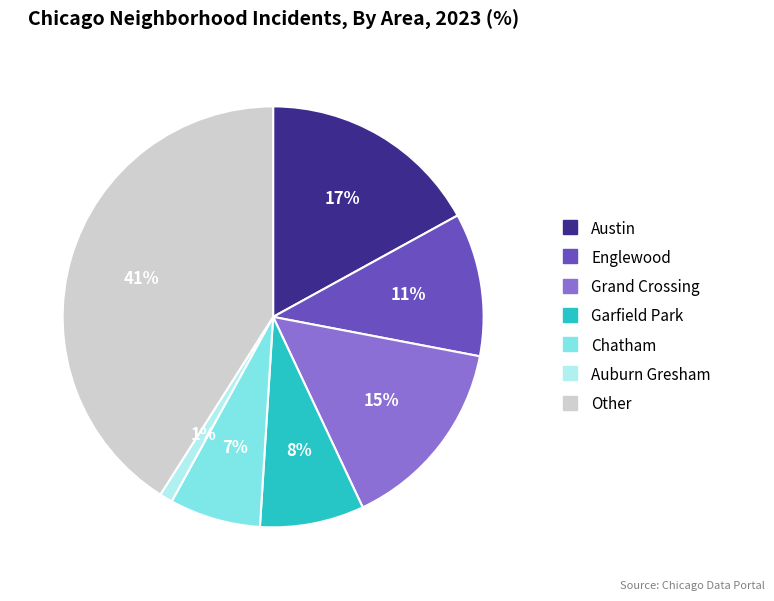

Which has a higher value, Garfield Park or Englewood?

Englewood